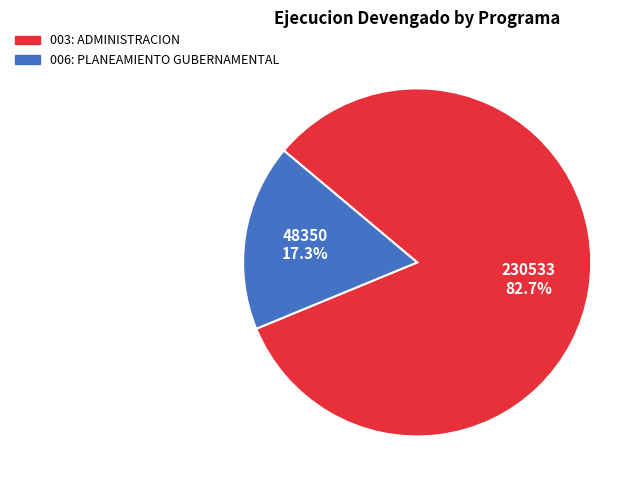

Which category accounts for the majority?

003: ADMINISTRACION